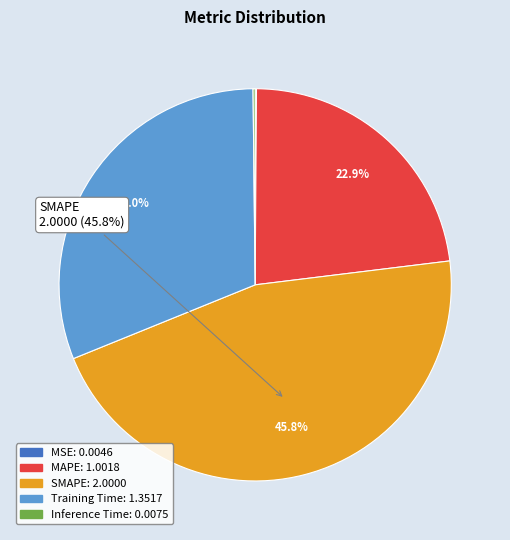

Combined, what portion of the pie is Training Time and SMAPE?

76.8%